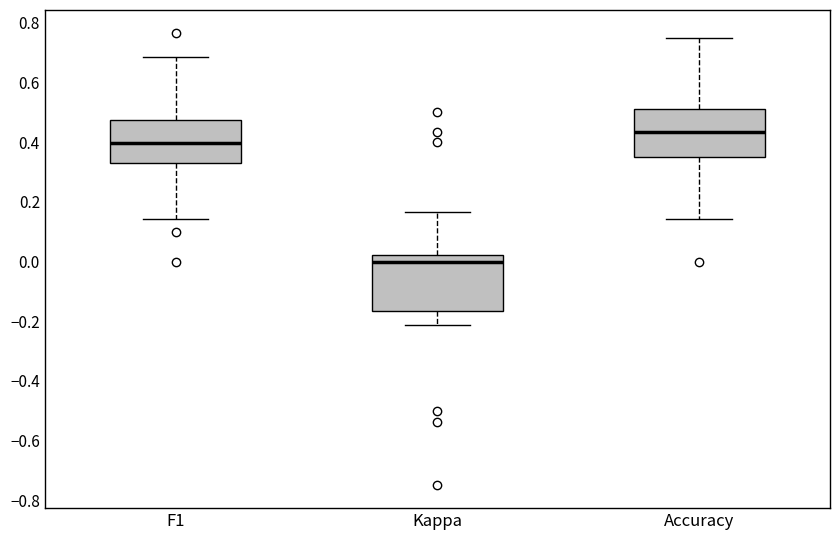

Which box's median line is the lowest?

Kappa